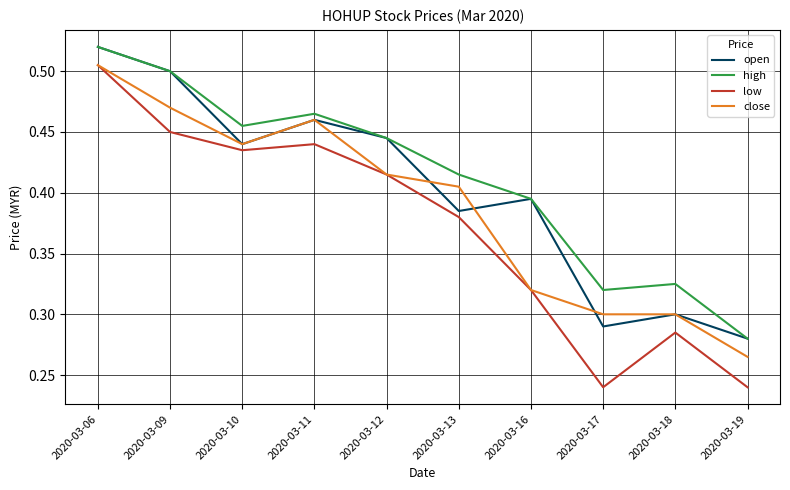

At which label is close closest to 0?

2020-03-19